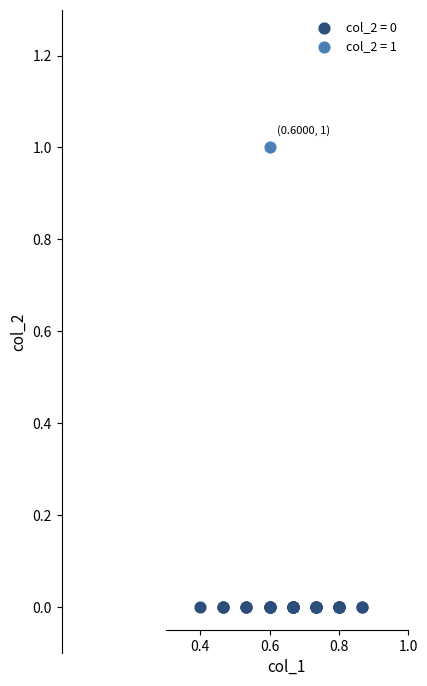

Which series contains the highest Y value?

col_2 = 1